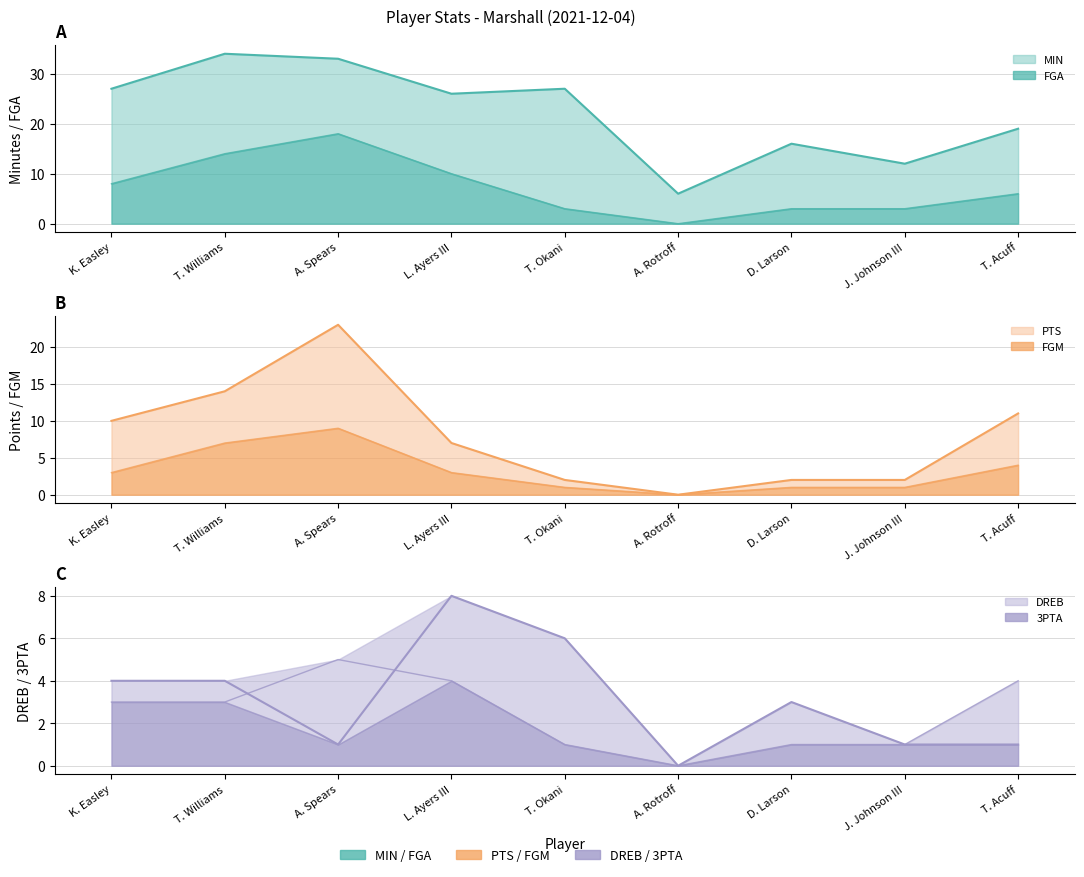

What are all the series names shown in the legend?

MIN, FGA, PTS, FGM, DREB, 3PTA